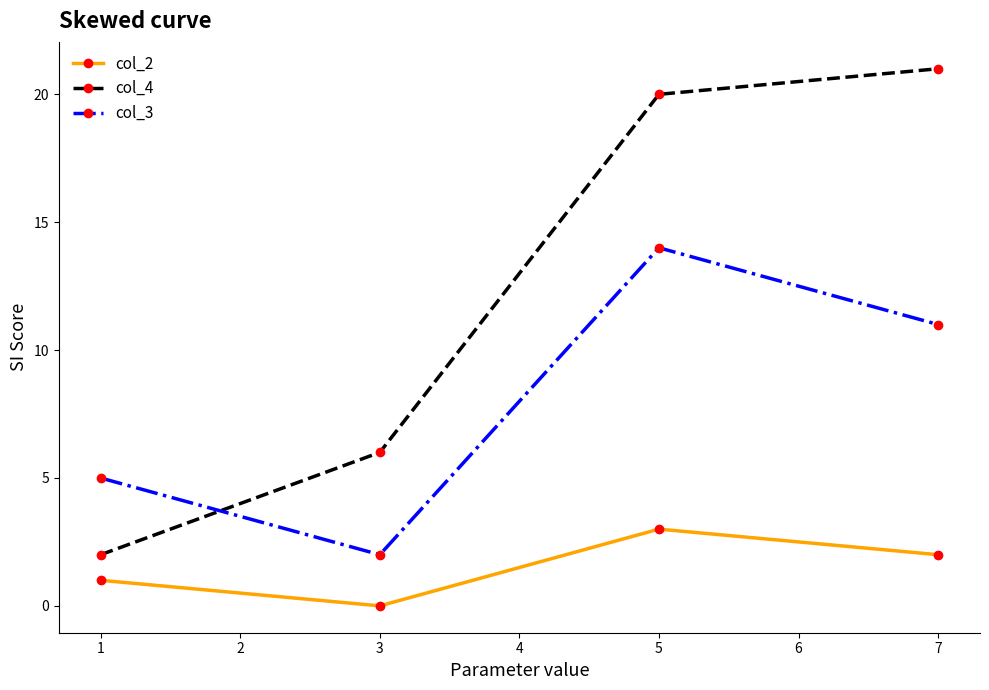

Which category has the highest value in the col_4 series?

7